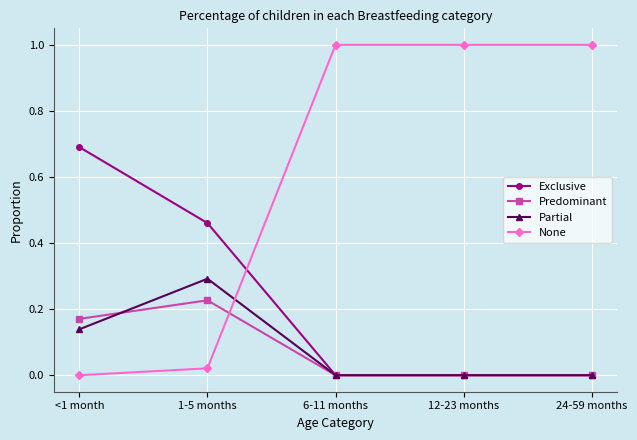

What is the total value across all series at 1-5 months?

1.0